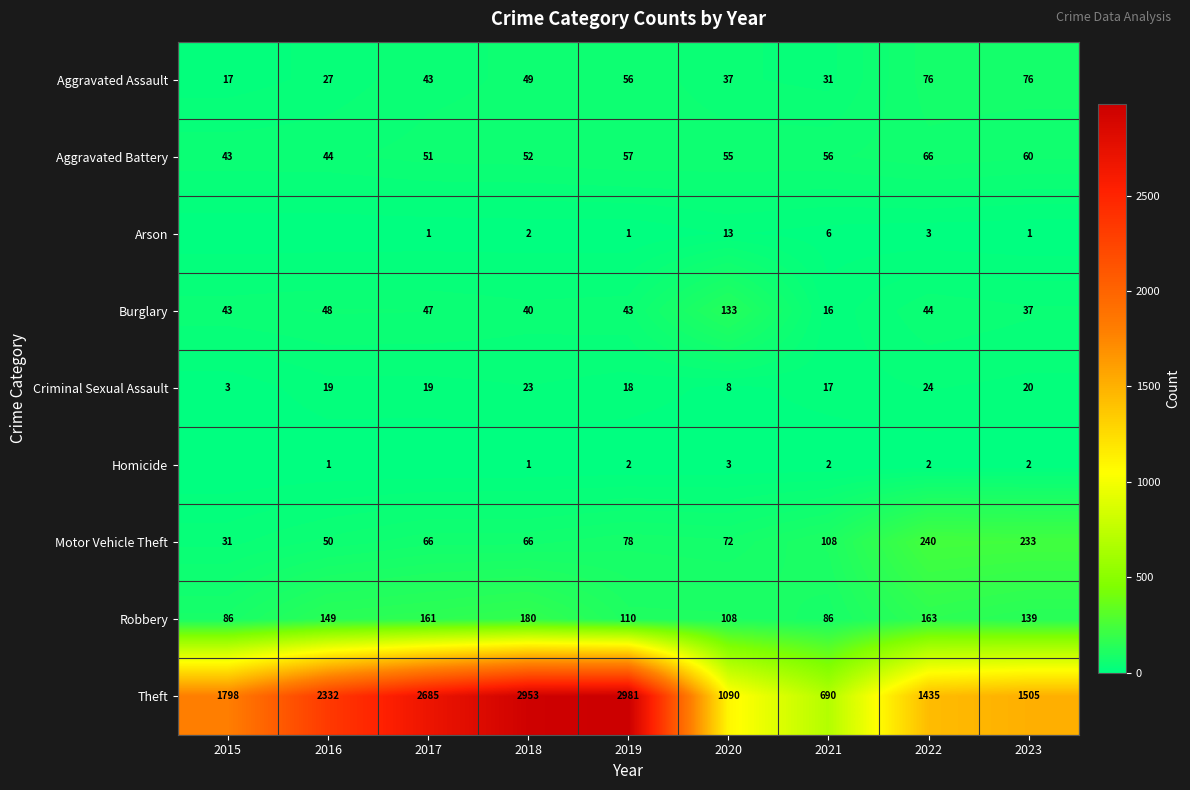

What is the sum of all Aggravated Assault values?

412